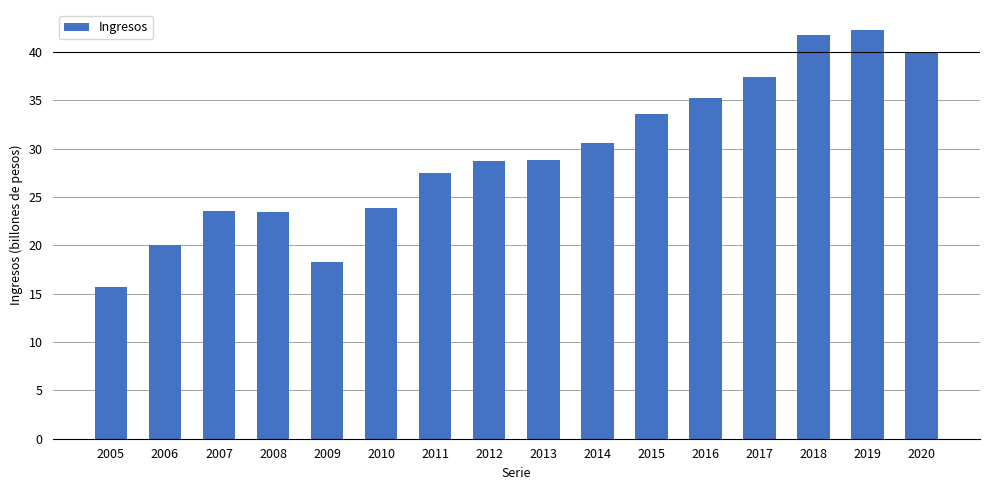

What is the smallest value displayed?

15713874